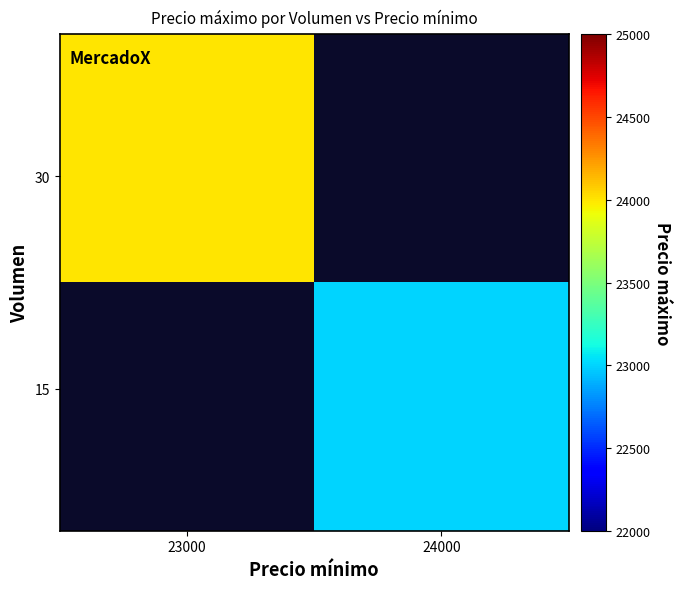

Which label corresponds to the smallest value in the chart?

24000